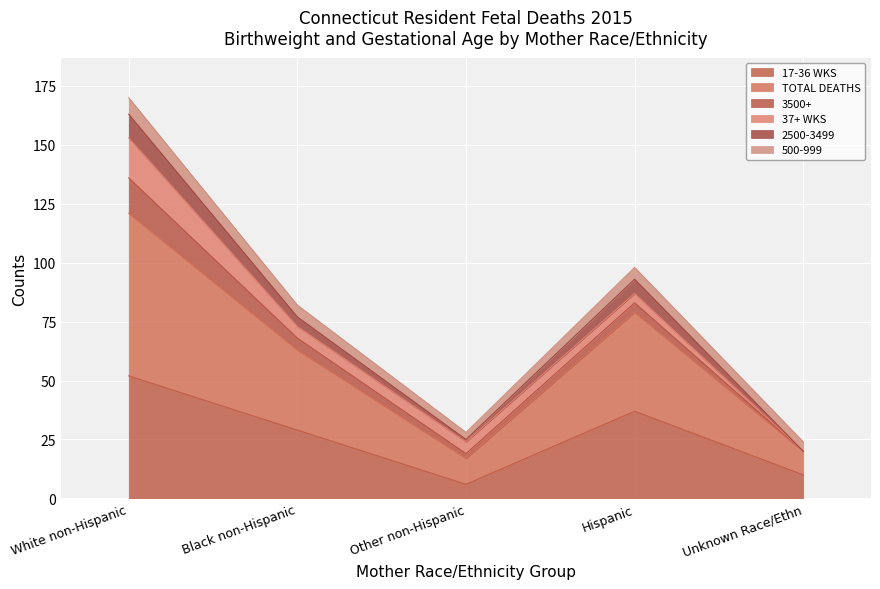

Which category has the highest value in the 17-36 WKS series?

White non-Hispanic